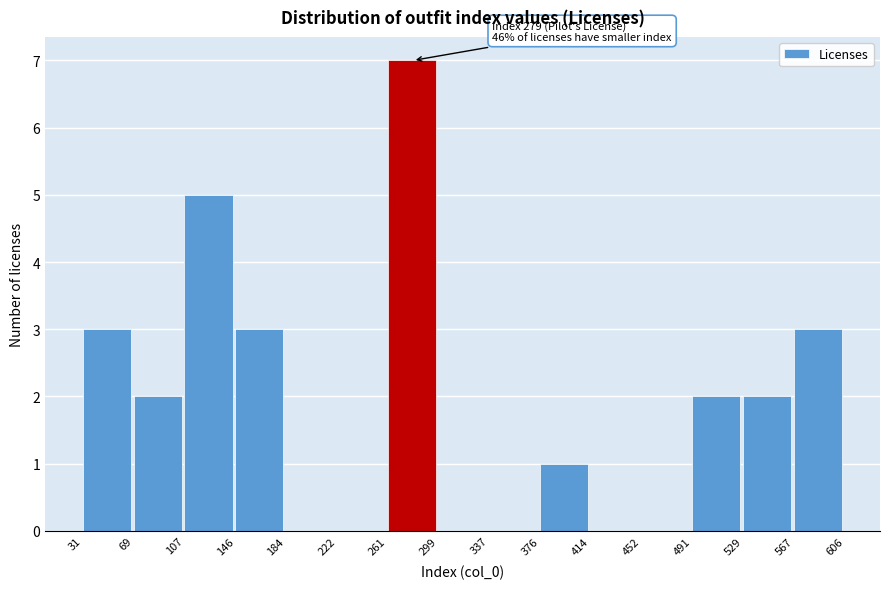

Over which range of the x-axis is the bar tallest?

261 to 299